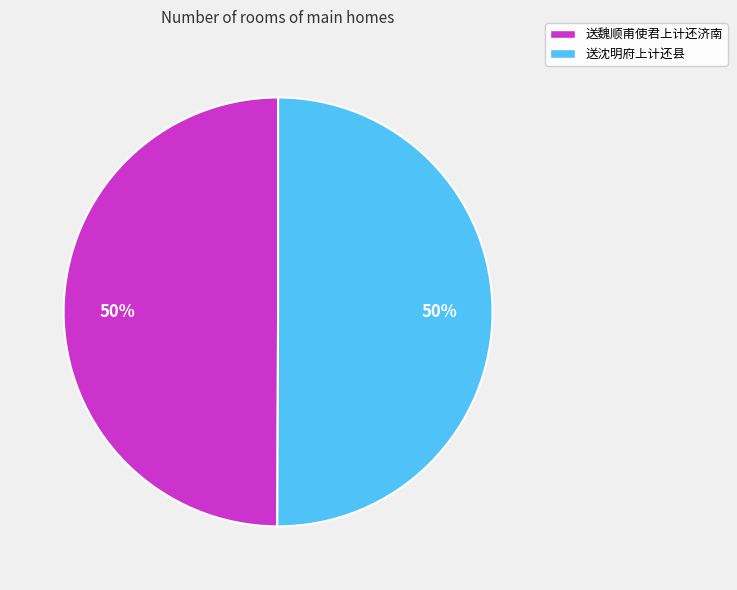

How many slices are in this pie chart?

2